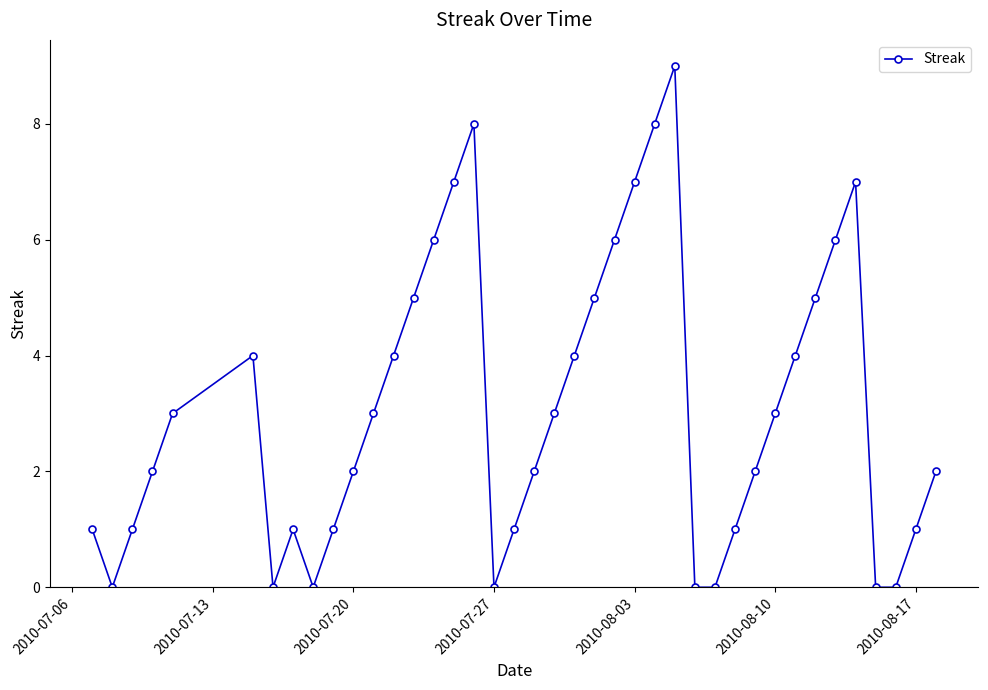

True or false: there are more than 2 points higher than both neighbors.

True